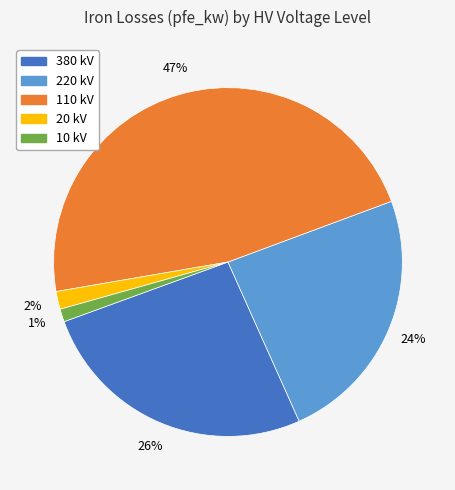

To the nearest percent, what is the average slice percentage?

20%